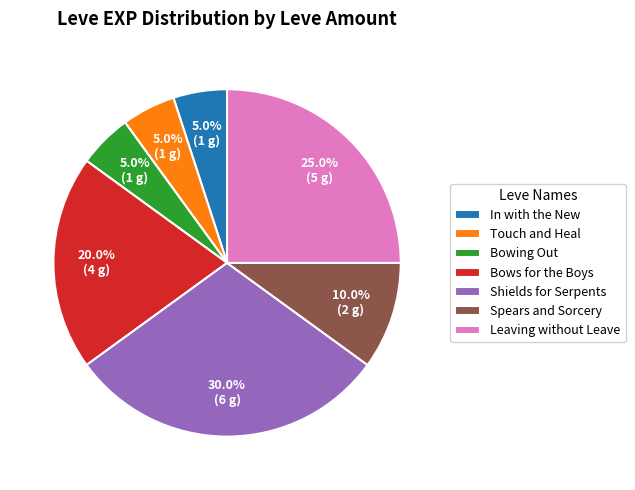

Is there any slice that represents more than half of the pie?

No